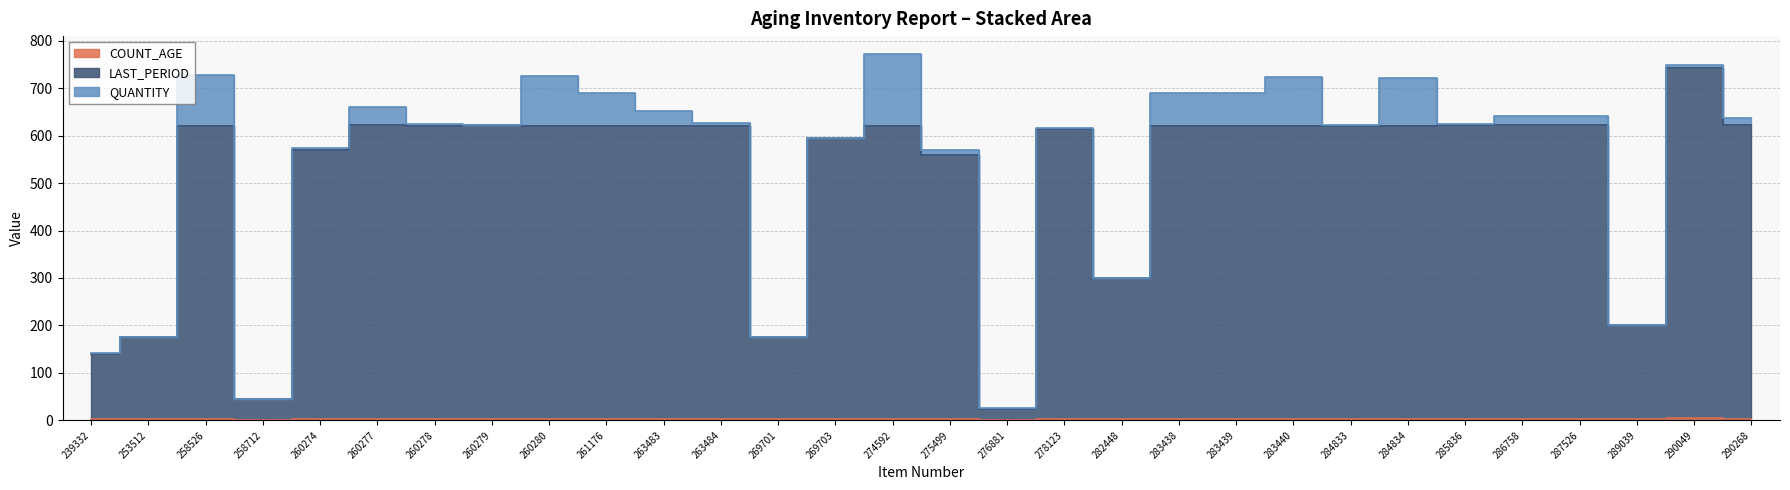

Which category has the highest value across all series?

290049